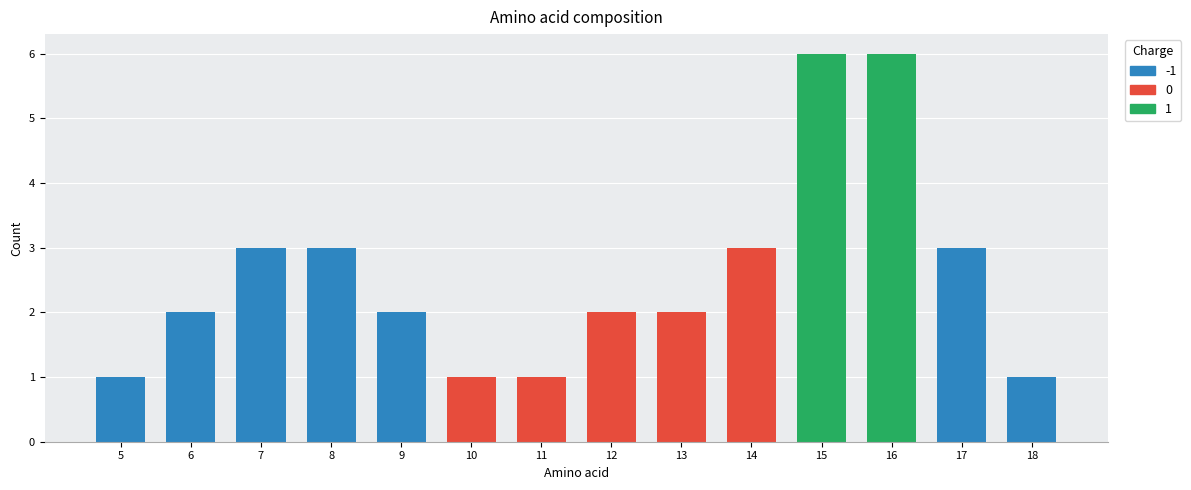

What is the difference between the values at 15 and 17?

3